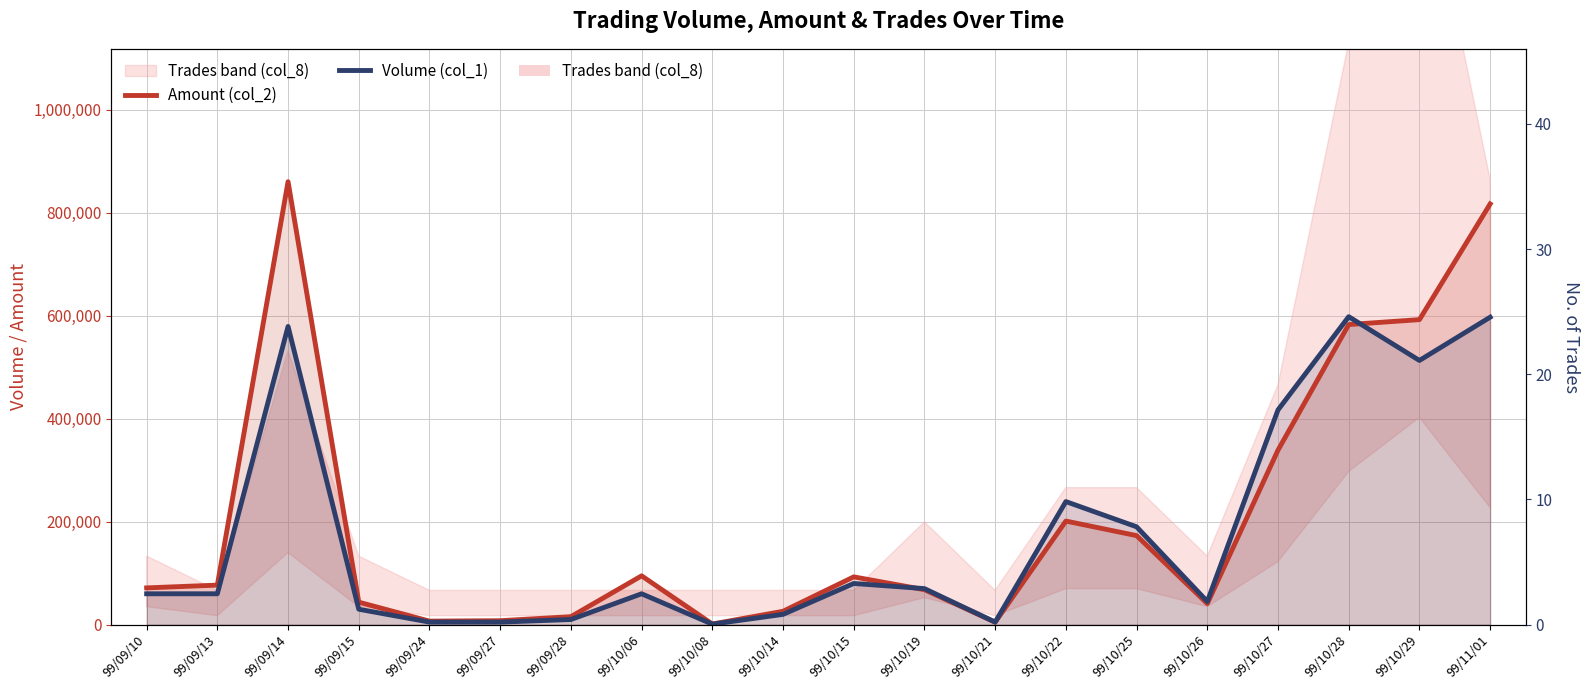

What is the greatest value displayed?

860050